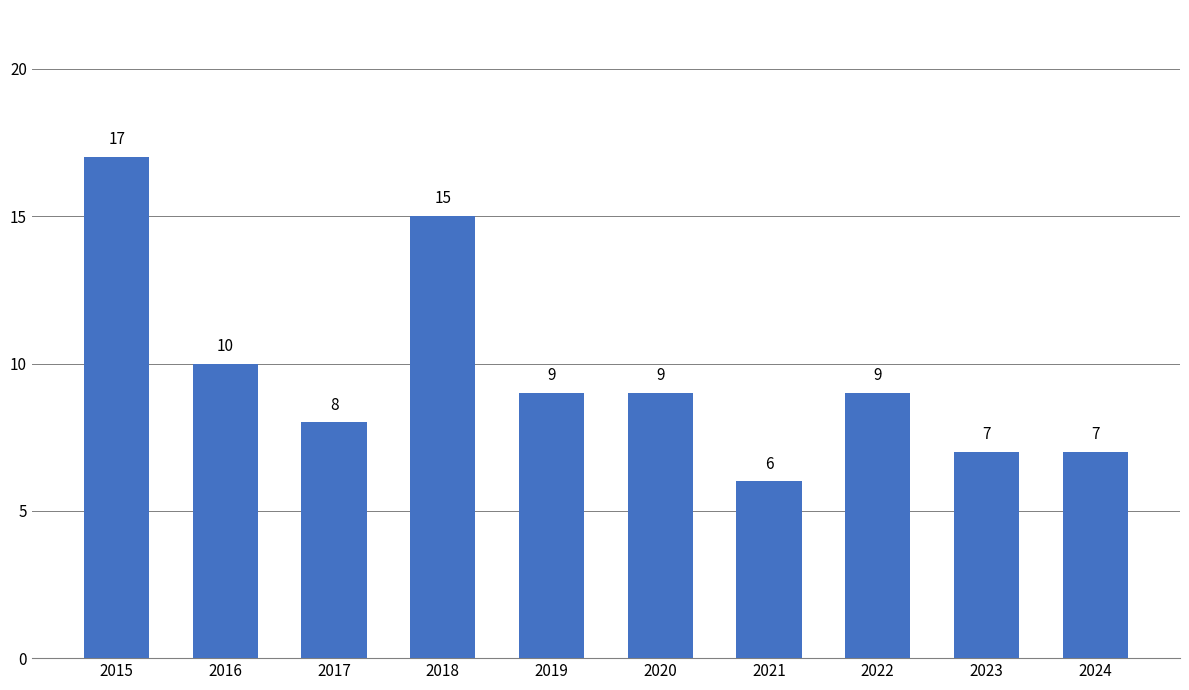

How many data points does each series have?

10